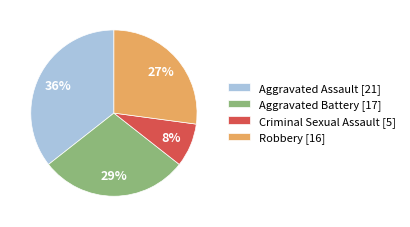

How many slices are in this pie chart?

4